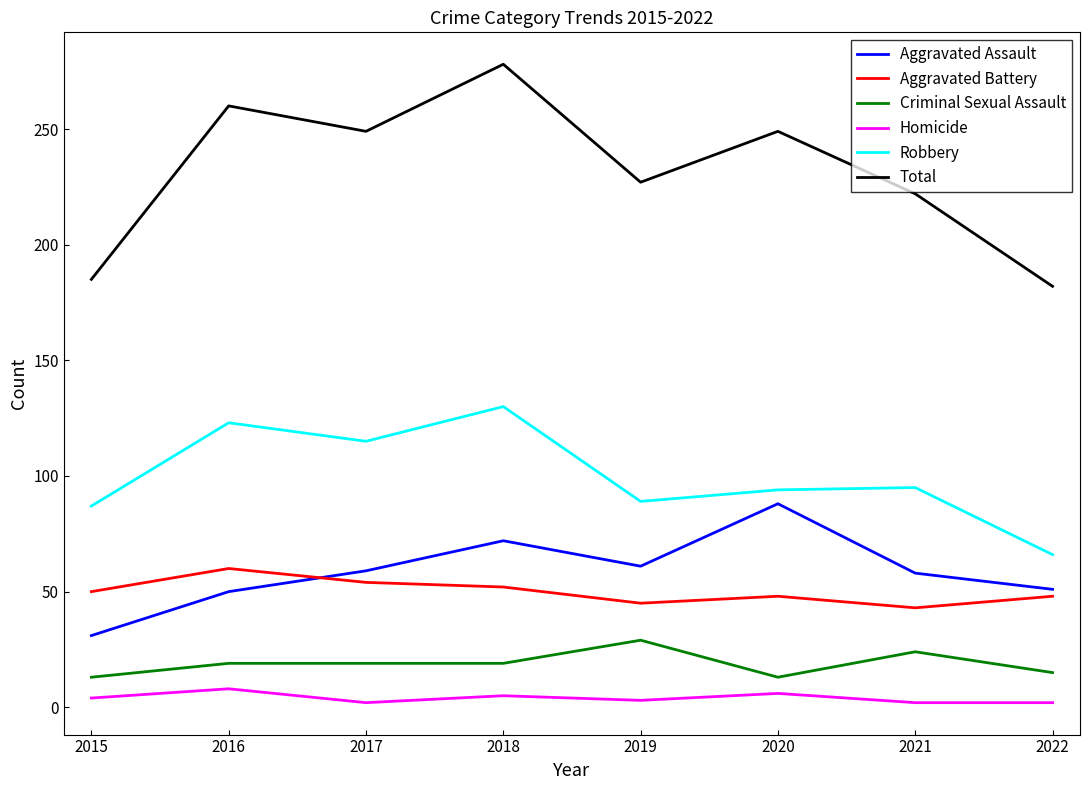

At which category does Robbery reach its first local peak?

2016